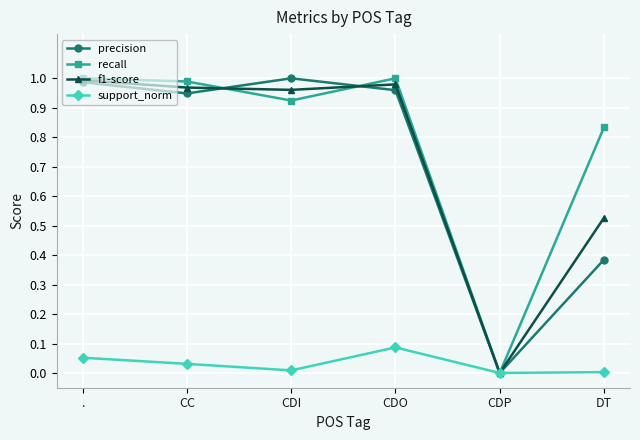

True or false: f1-score has more than 1 interior local peaks.

False